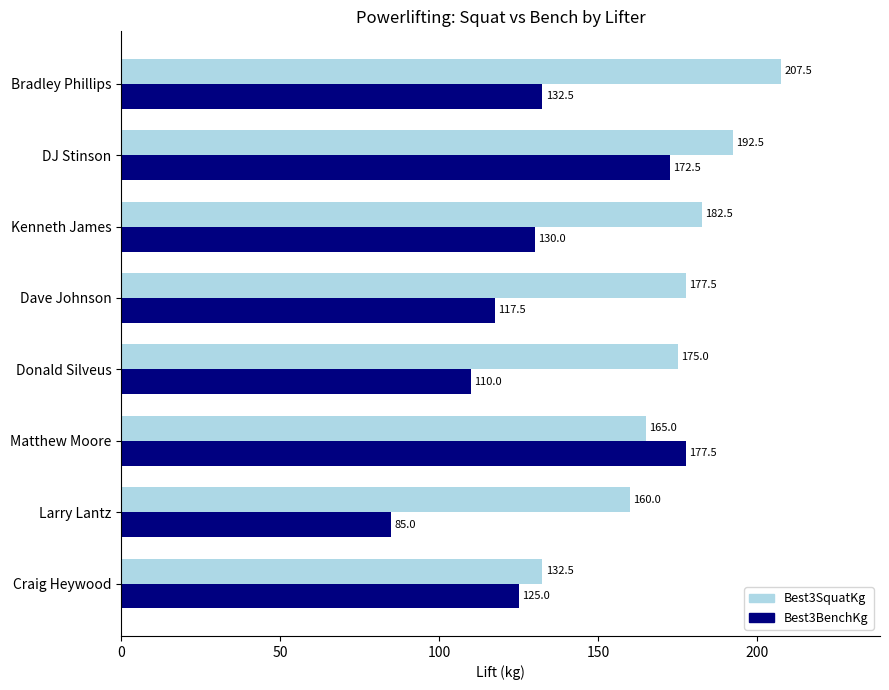

What is the smallest value displayed?

85.0